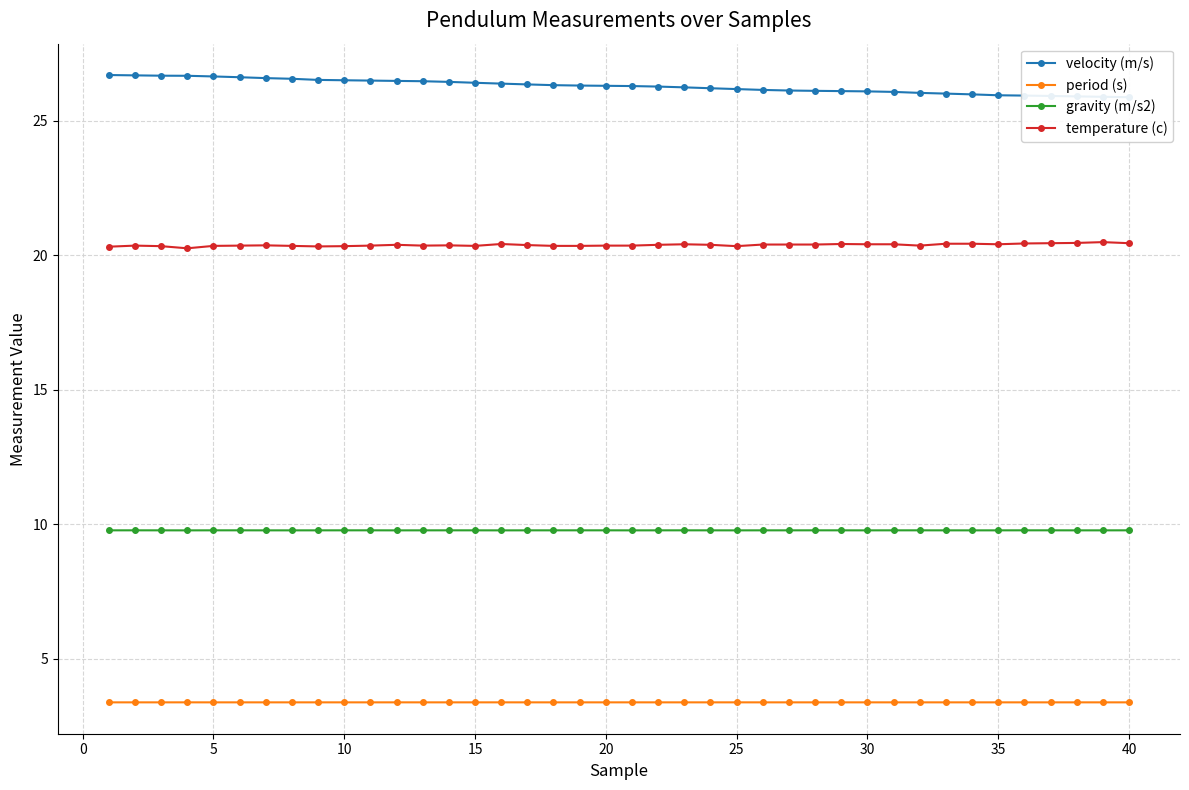

Rank the series by their maximum value, from lowest to highest.

period (s), gravity (m/s2), temperature (c), velocity (m/s)